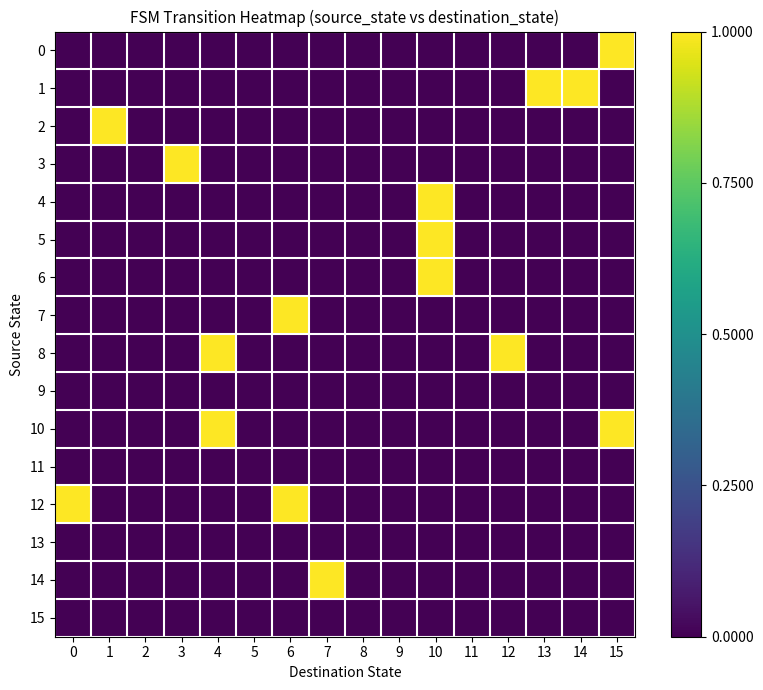

What is the total value across all series at 11?

-1.4